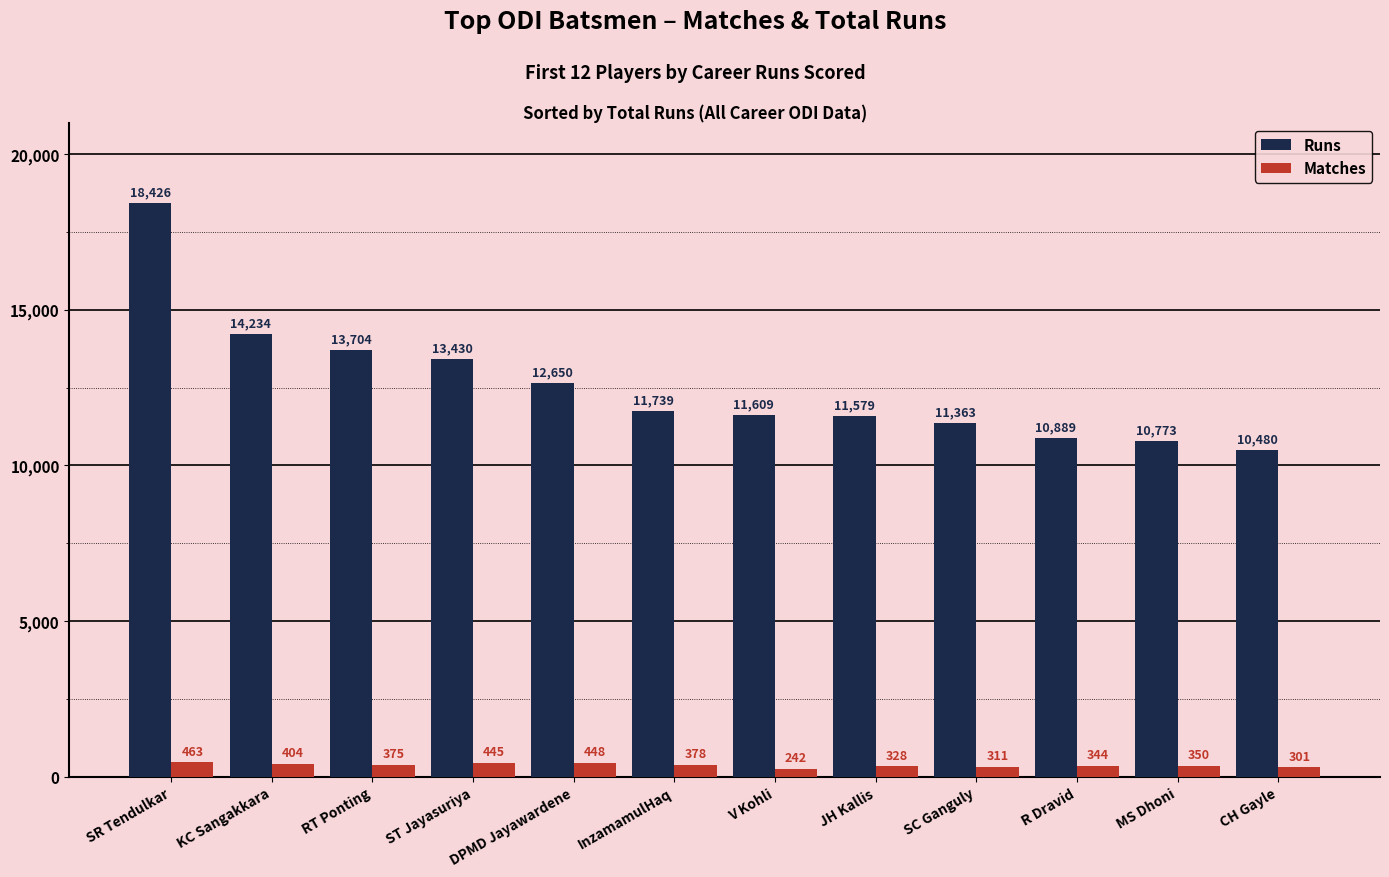

The value of Matches at SR Tendulkar is 463. True or false?

True